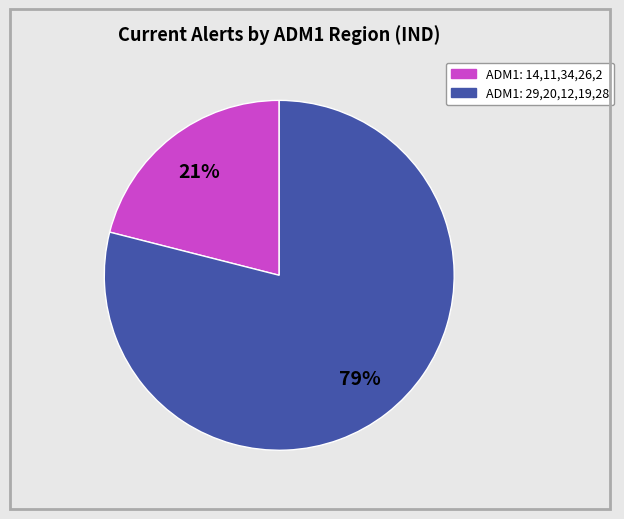

Is there a majority slice in this chart?

Yes